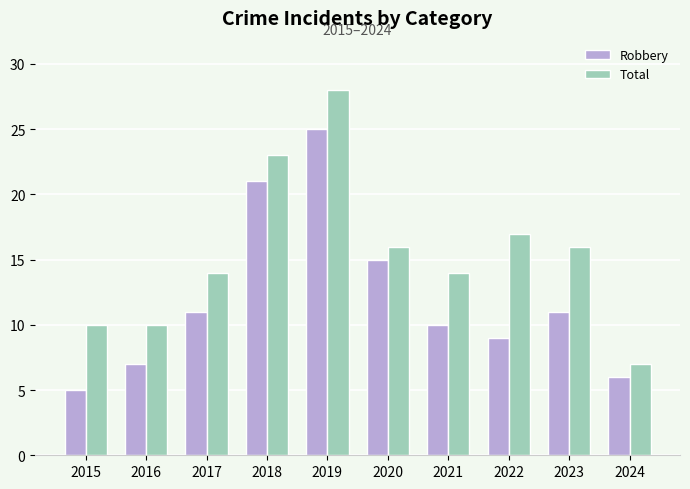

At 2023, list the series in order from smallest to largest.

Robbery, Total